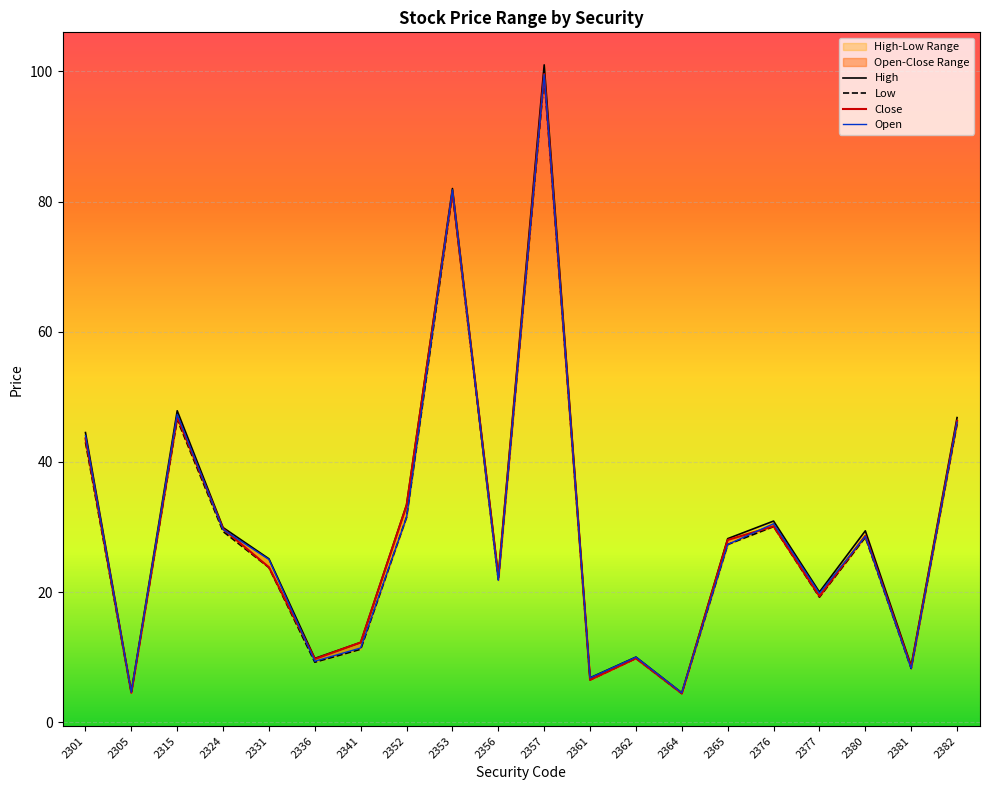

Where is the first local maximum for high?

2315